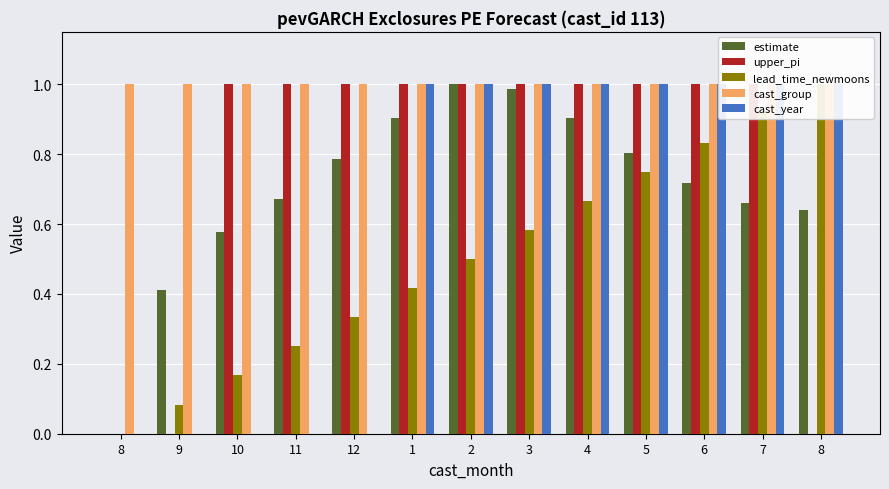

What are all the series names shown in the legend?

estimate, upper_pi, lead_time_newmoons, cast_group, cast_year